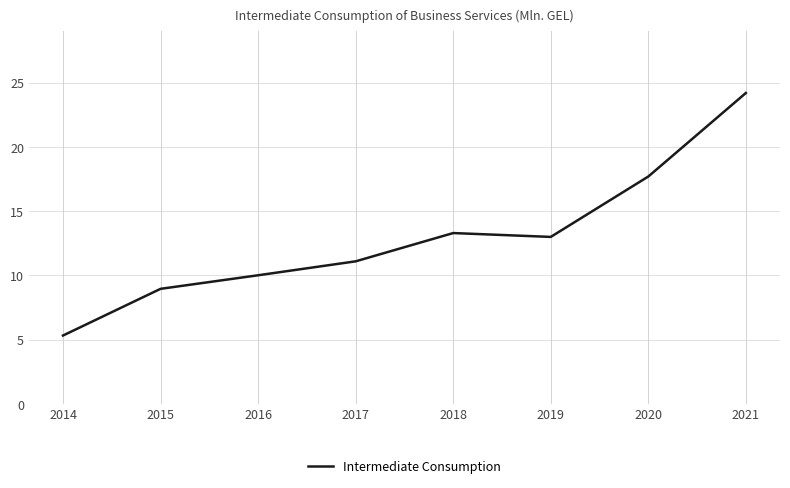

True or false: the data shows 7.6 at 2014.

False